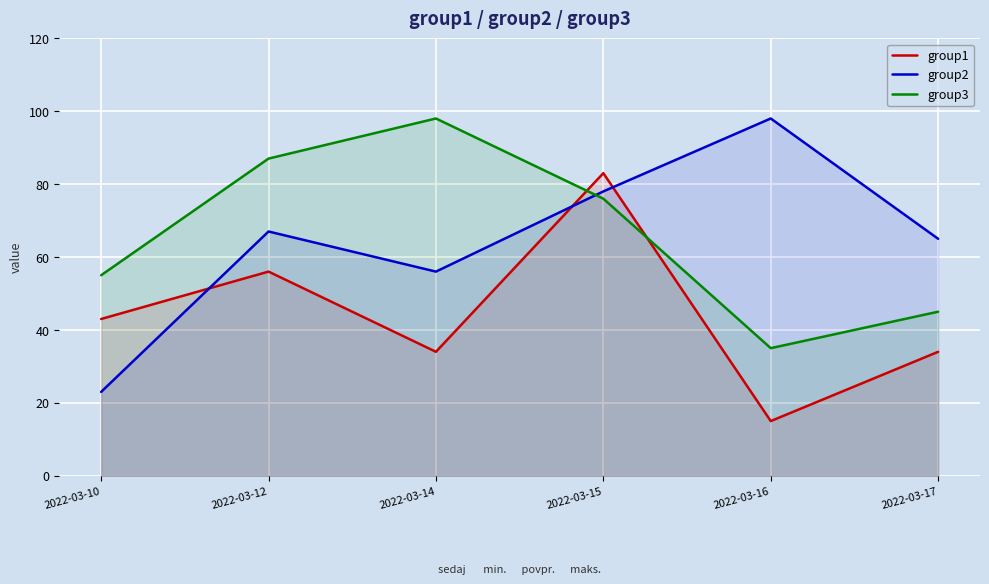

What is the difference between the second highest and second lowest values in the group3 series?

42